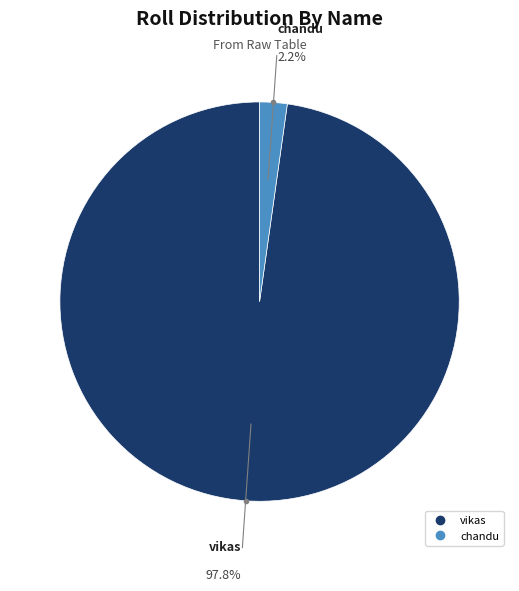

How many slices are in this pie chart?

2